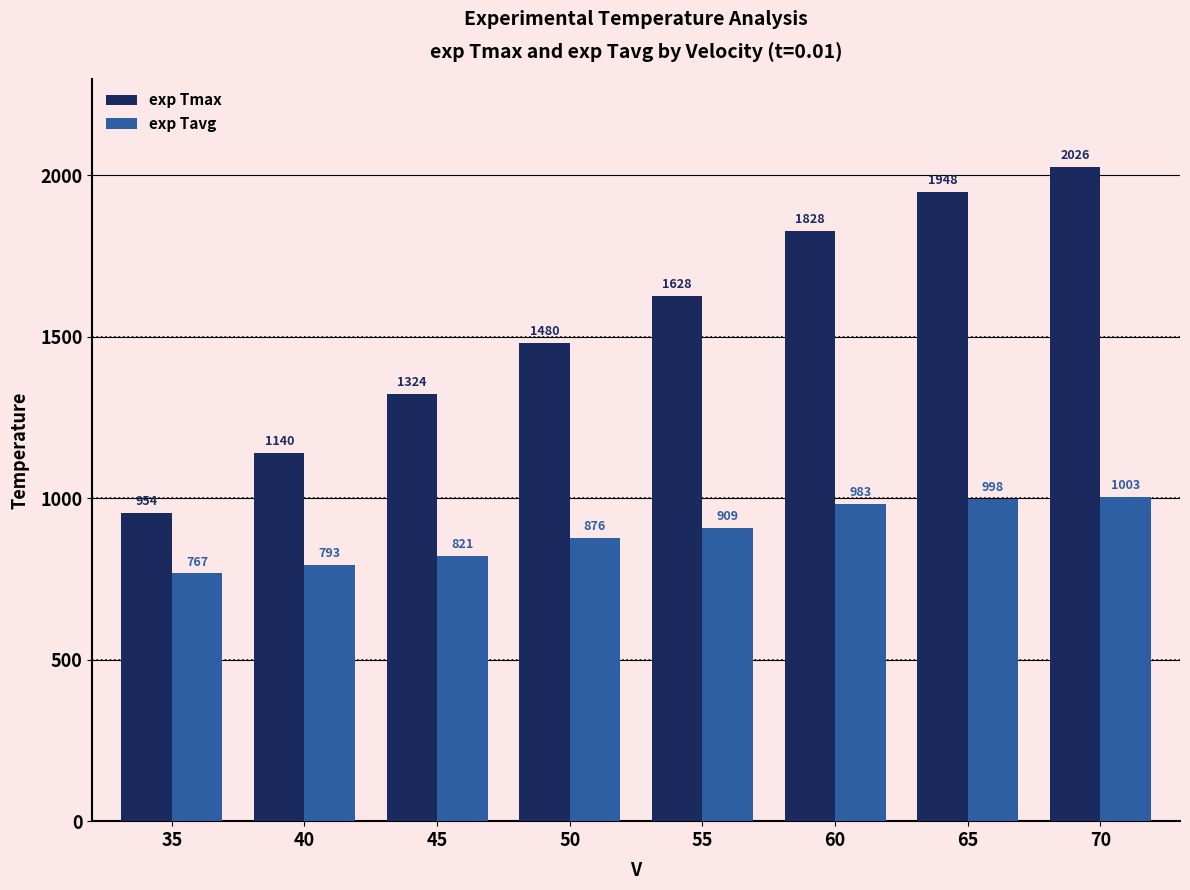

What is the sum of the exp Tmax values at 70 and 35?

2980.0